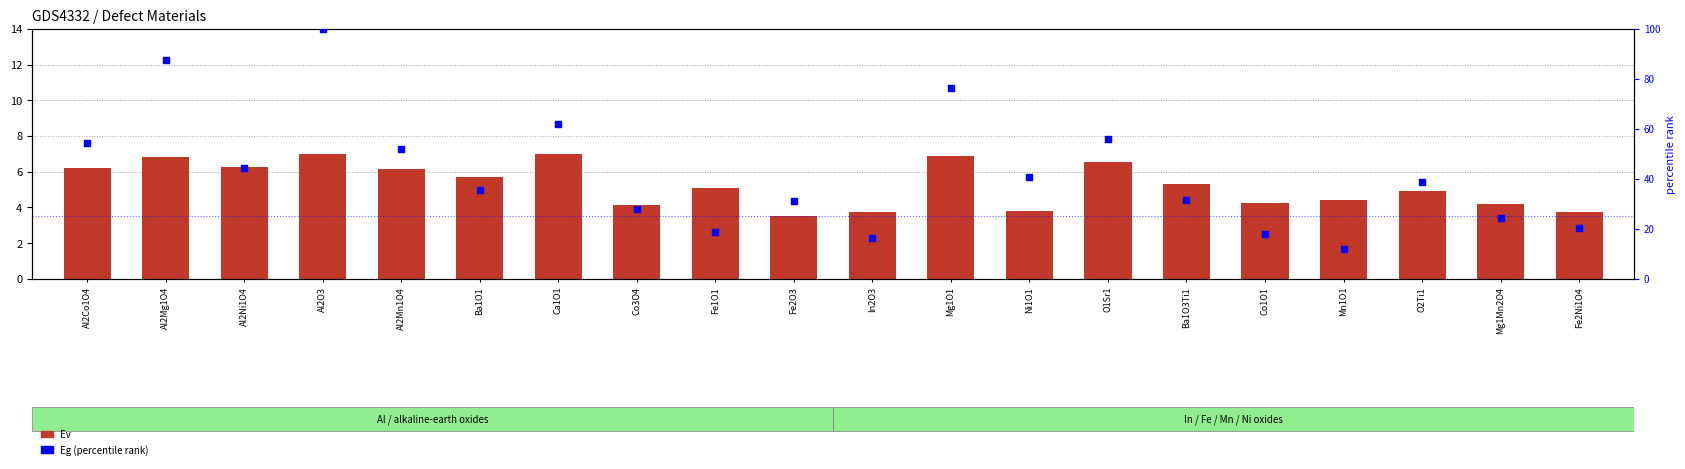

Which series has the largest Y range (max minus min)?

Eg (percentile rank)